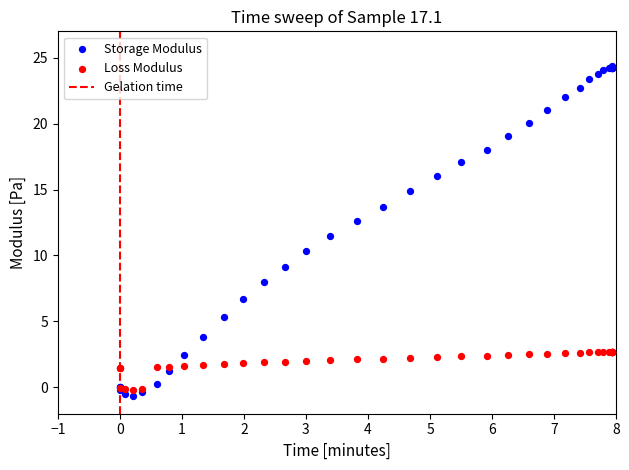

Which series has the widest spread of Y values?

Storage Modulus